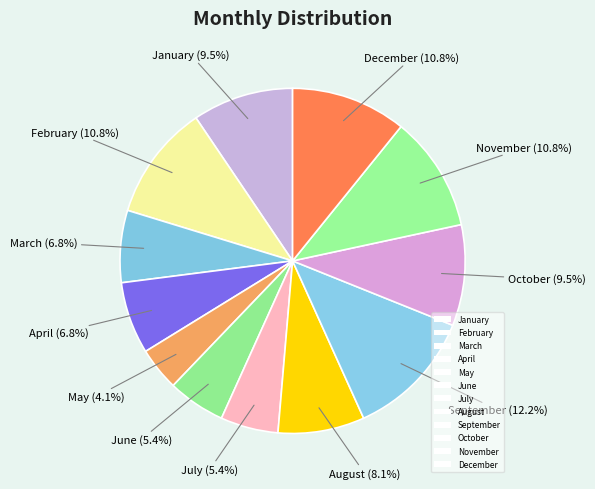

Rank the categories by value from lowest to highest.

May, June, July, March, April, August, January, October, February, November, December, September